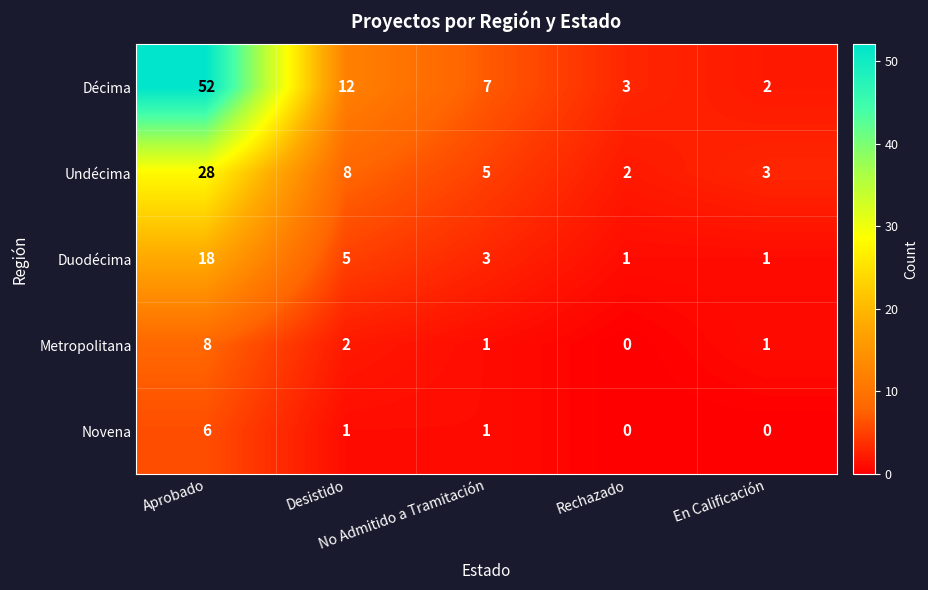

What is the sum of all Novena values?

8